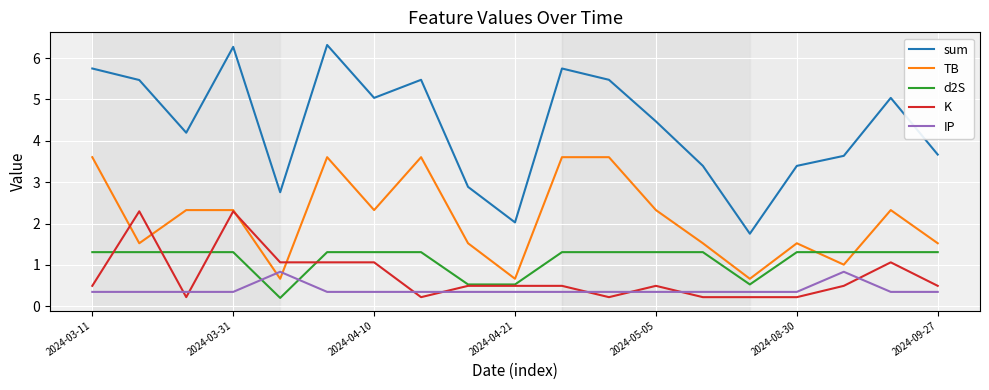

What is the maximum value for IP?

0.8